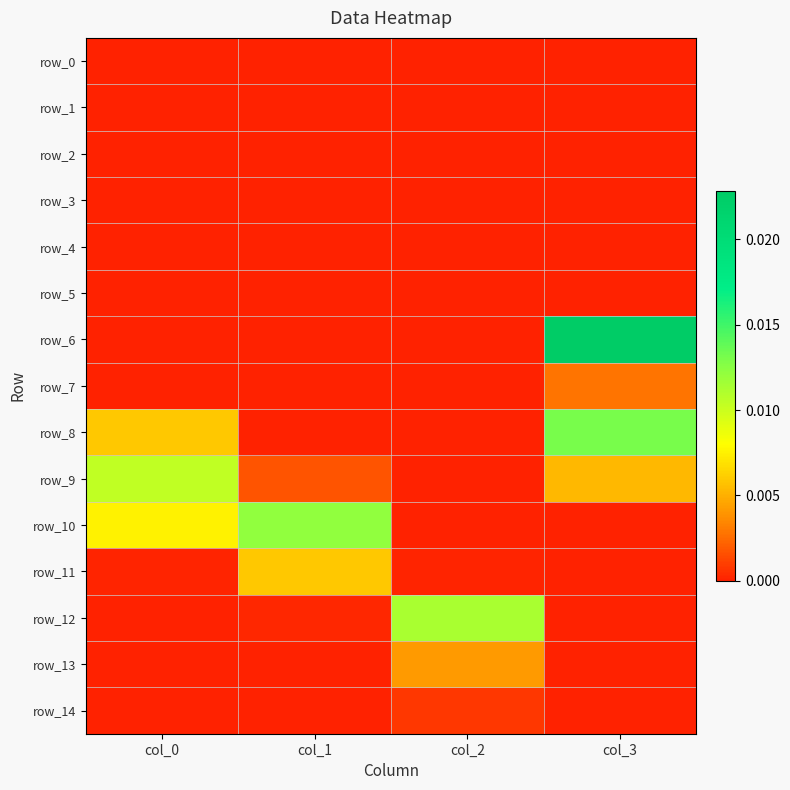

List the labels in order of row_12 value, largest first.

col_2, col_1, col_0, col_3